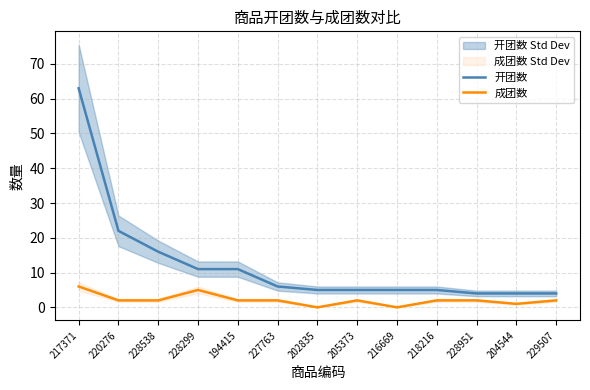

Rank the series at 228951 from lowest to highest value.

成团数, 开团数